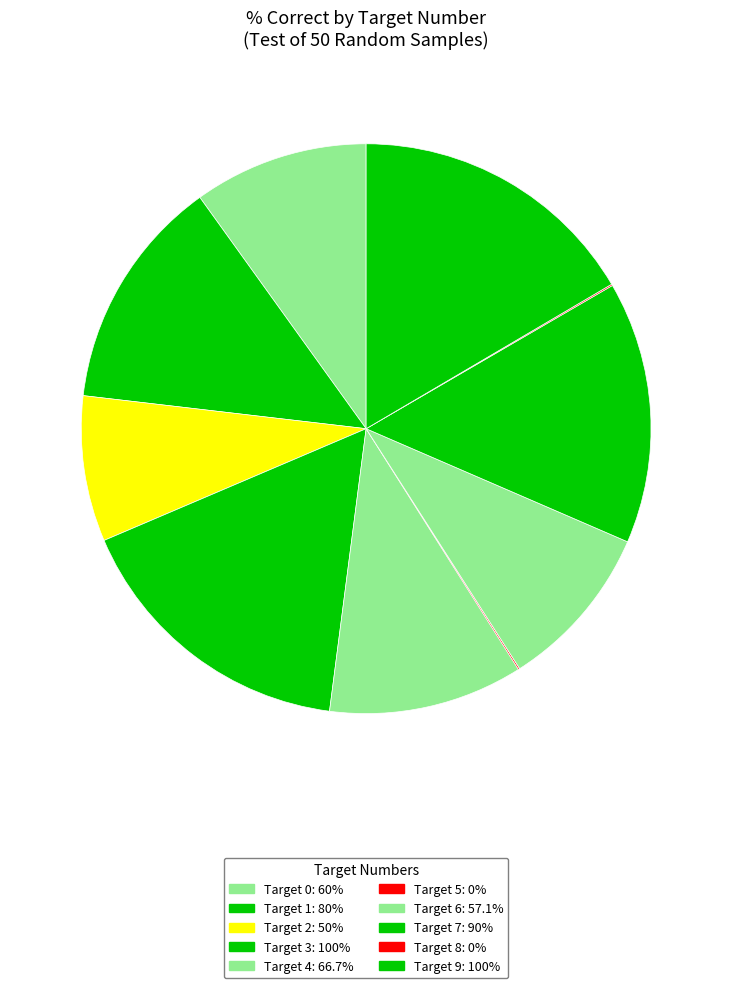

To the nearest percent, what is the difference between the largest and smallest slice percentages?

17%